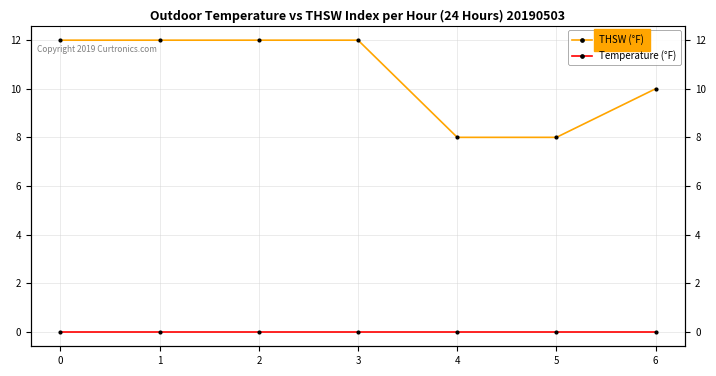

Reading left to right, transcribe all the data shown in this chart.

THSW (°F): 0=12	1=12	2=12	3=12	4=8	5=8	6=10
Temperature (°F): 0=0	1=0	2=0	3=0	4=0	5=0	6=0